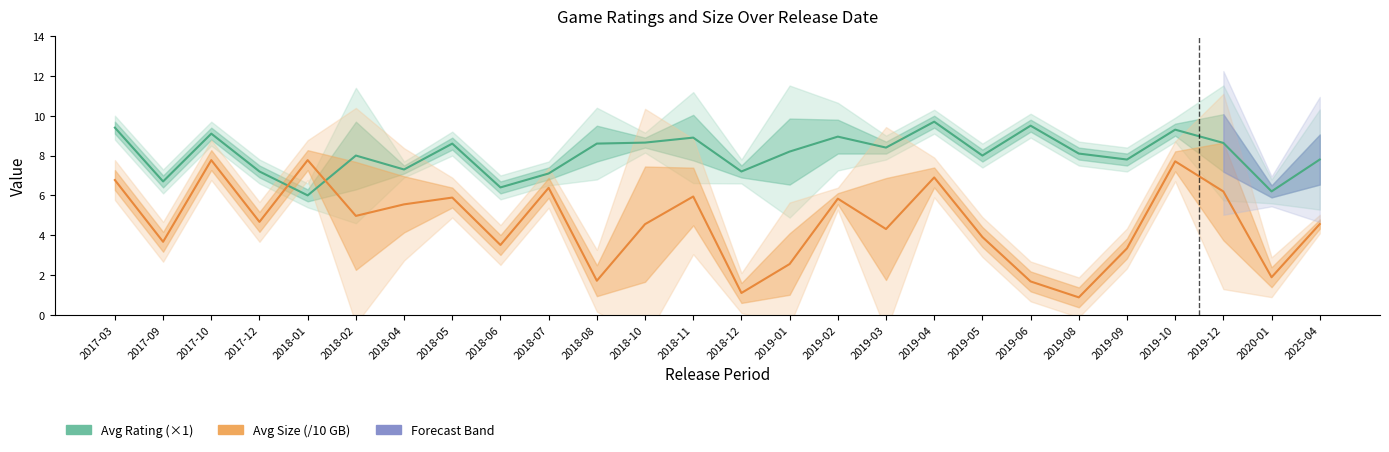

True or false: Avg Rating (×1) and Avg Size (/10 GB) cross at least once.

True